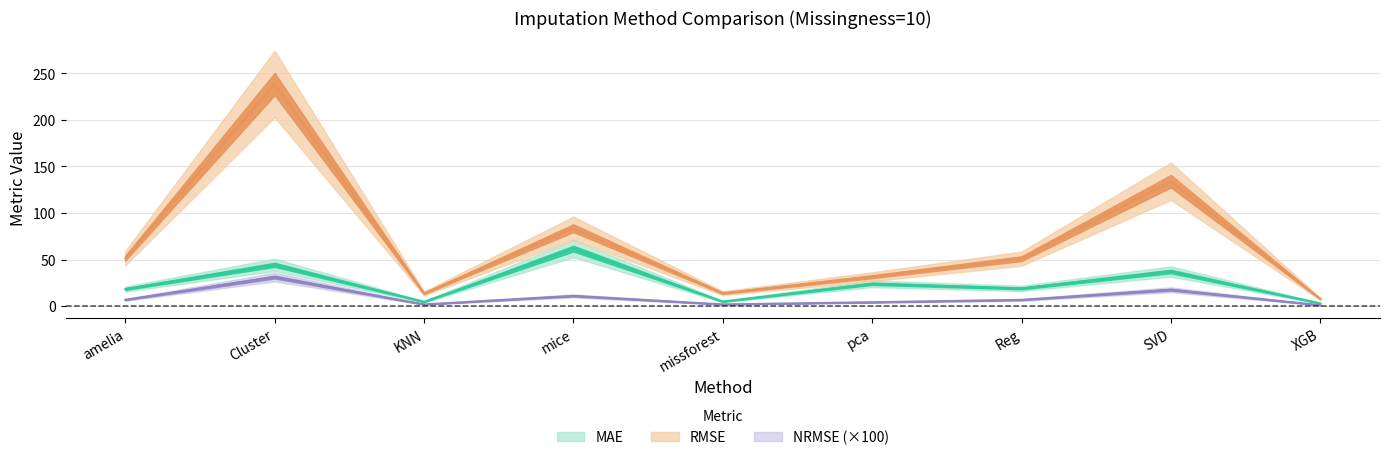

What is the difference between the maximum and minimum values in the MAE series?

58.8